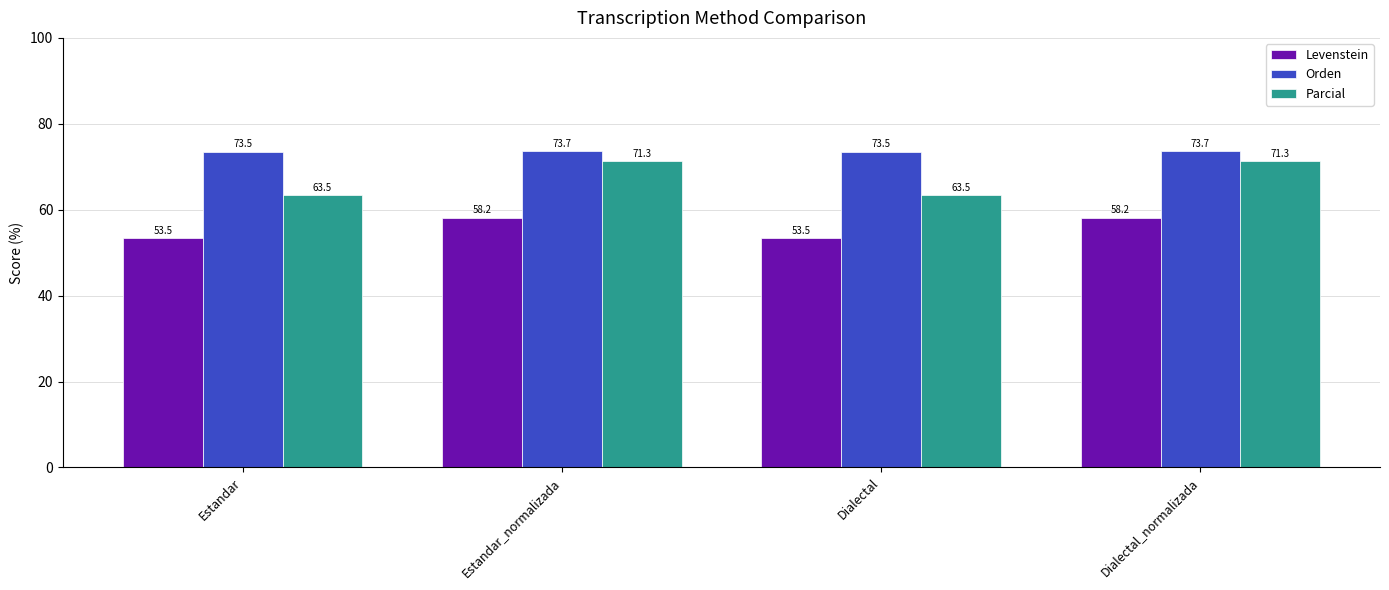

Is the value of Orden at Dialectal_normalizada greater than the value of Levenstein at Dialectal?

Yes